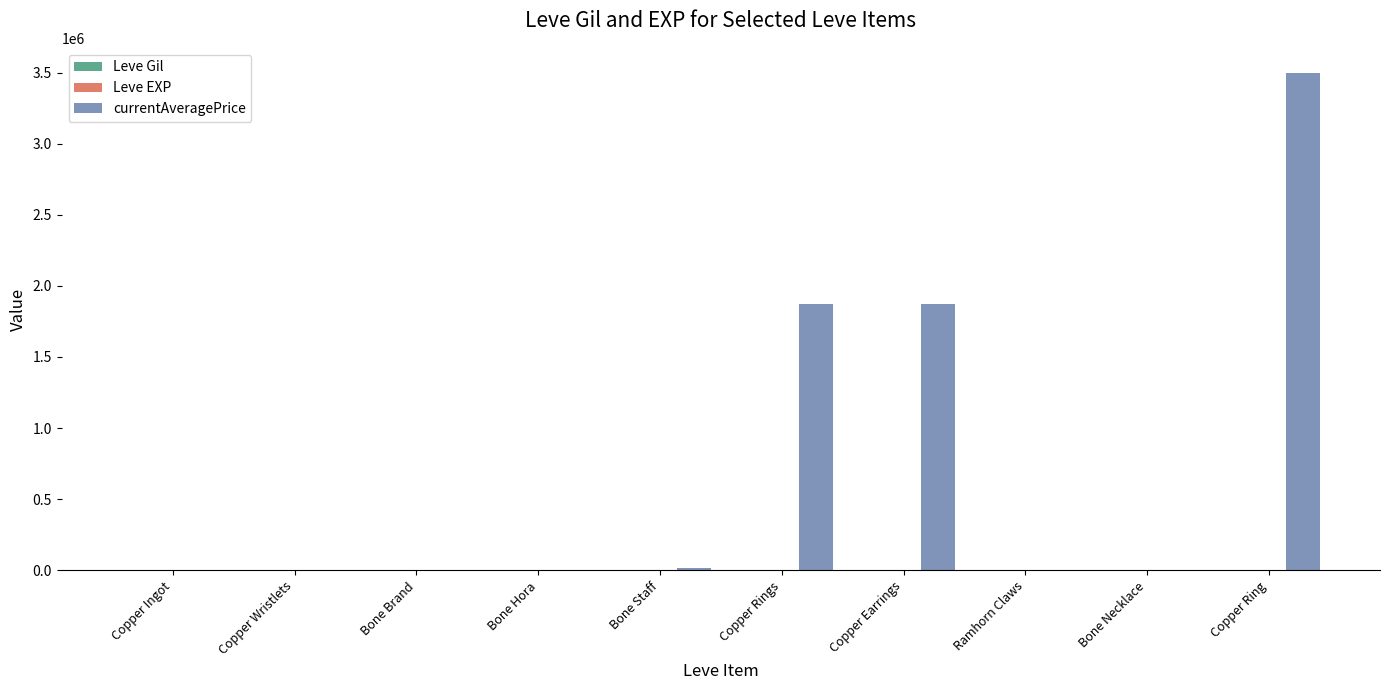

What is the sum of all currentAveragePrice values?

7271385.3